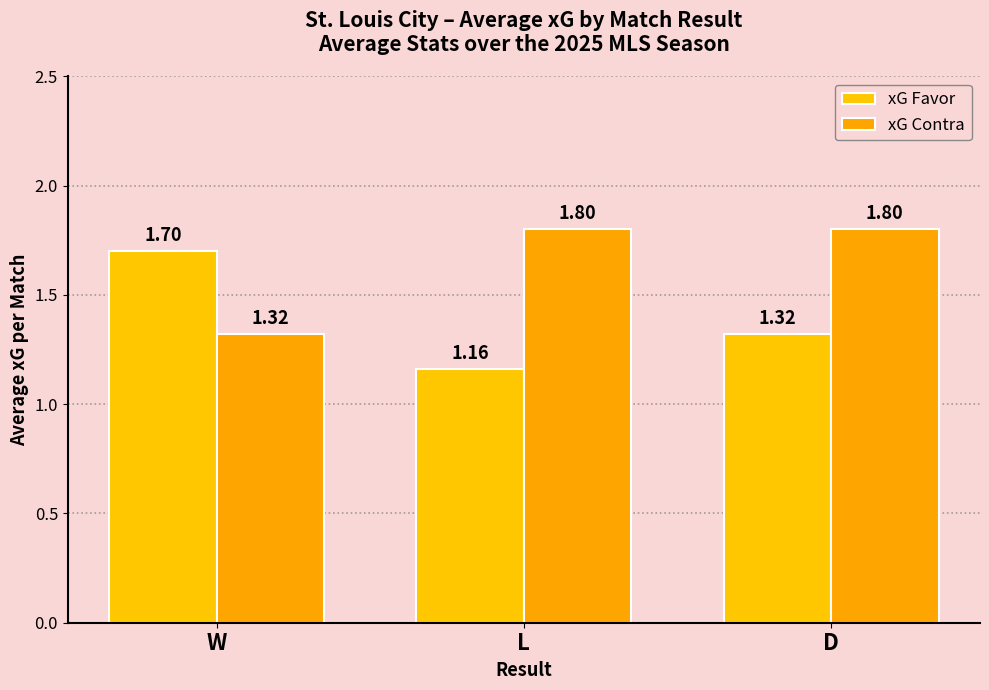

Which series has the largest range (max minus min)?

xG Favor